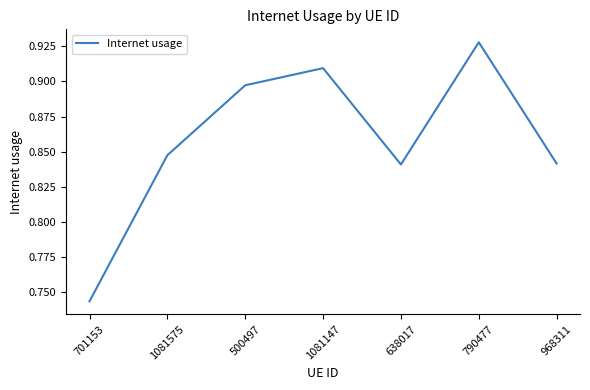

How many values are between 0 and 1?

7